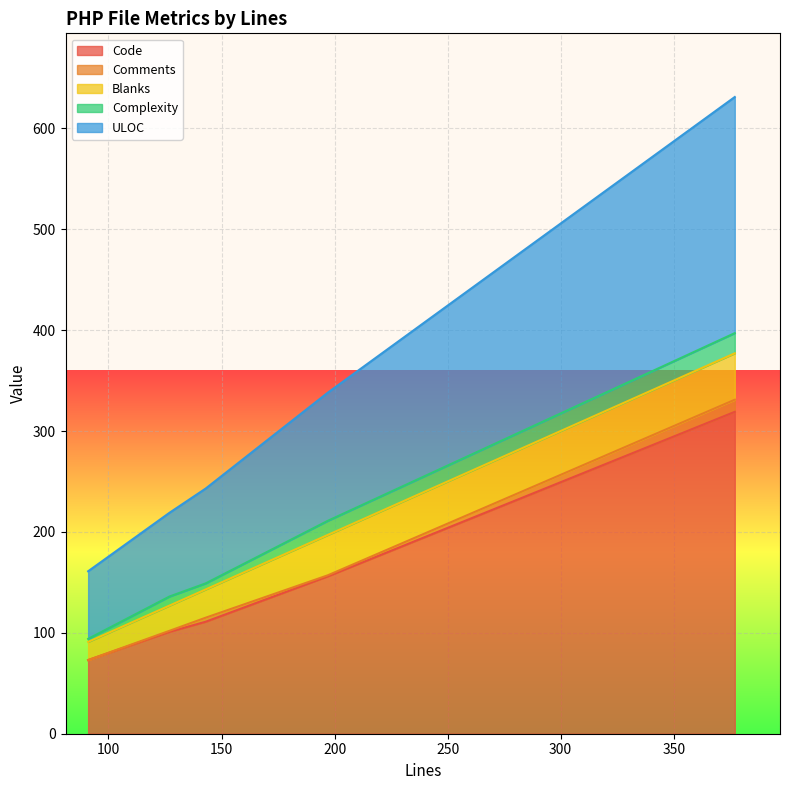

Between 197 and 143, which is larger?

197